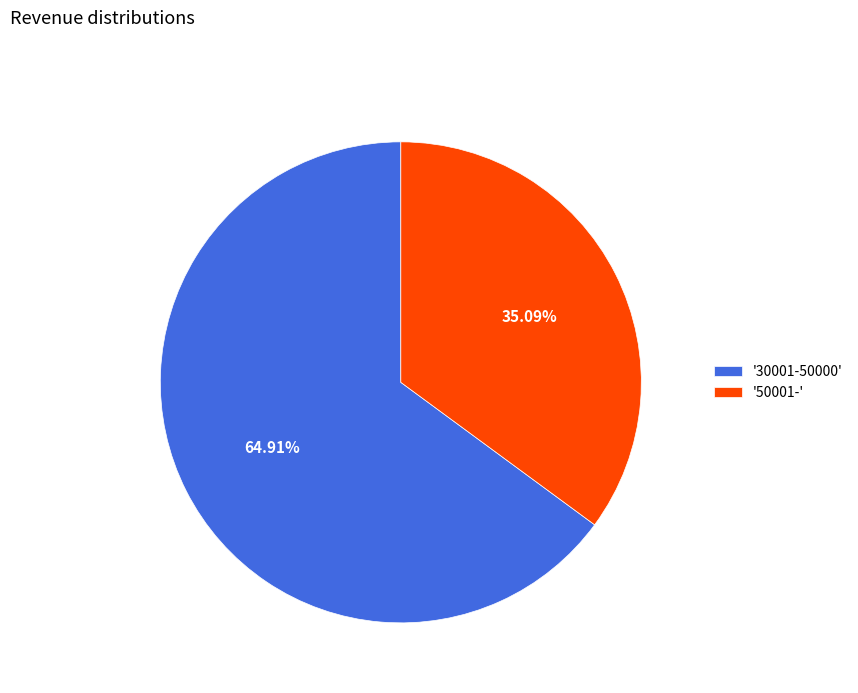

Is the sum of '50001-' and '30001-50000' greater than half?

Yes